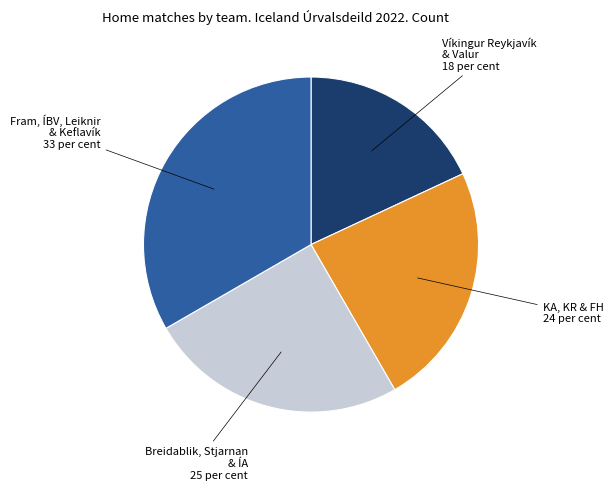

Does any single category account for the majority?

No